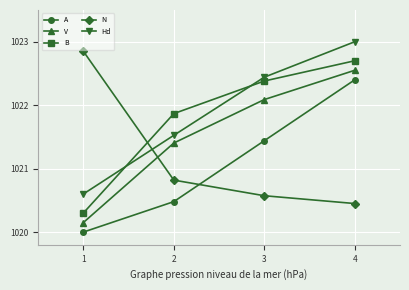

Rank the categories by N value from highest to lowest.

1, 2, 3, 4